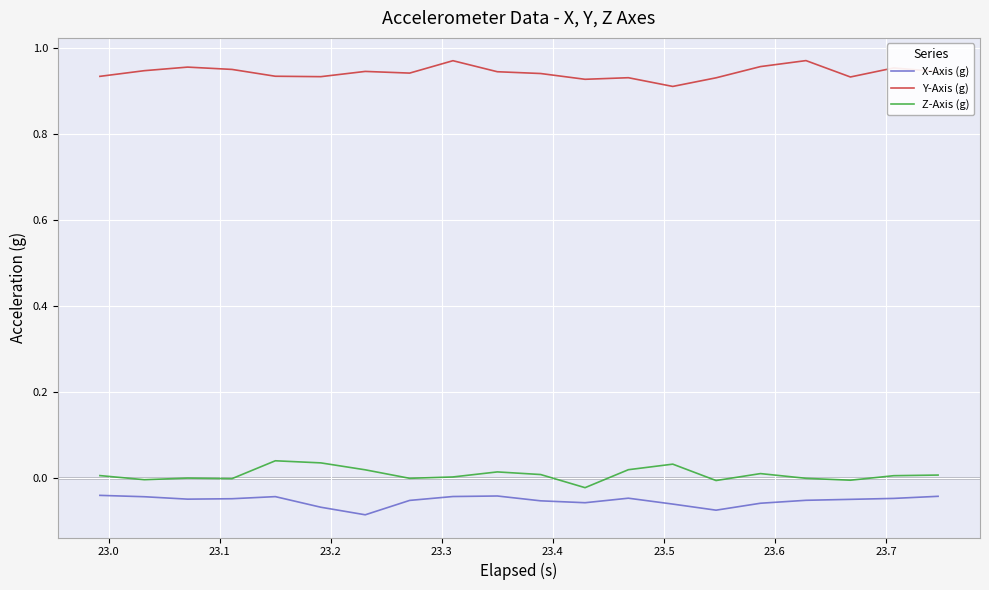

List the series in order of their peak value, lowest first.

X-Axis (g), Z-Axis (g), Y-Axis (g)